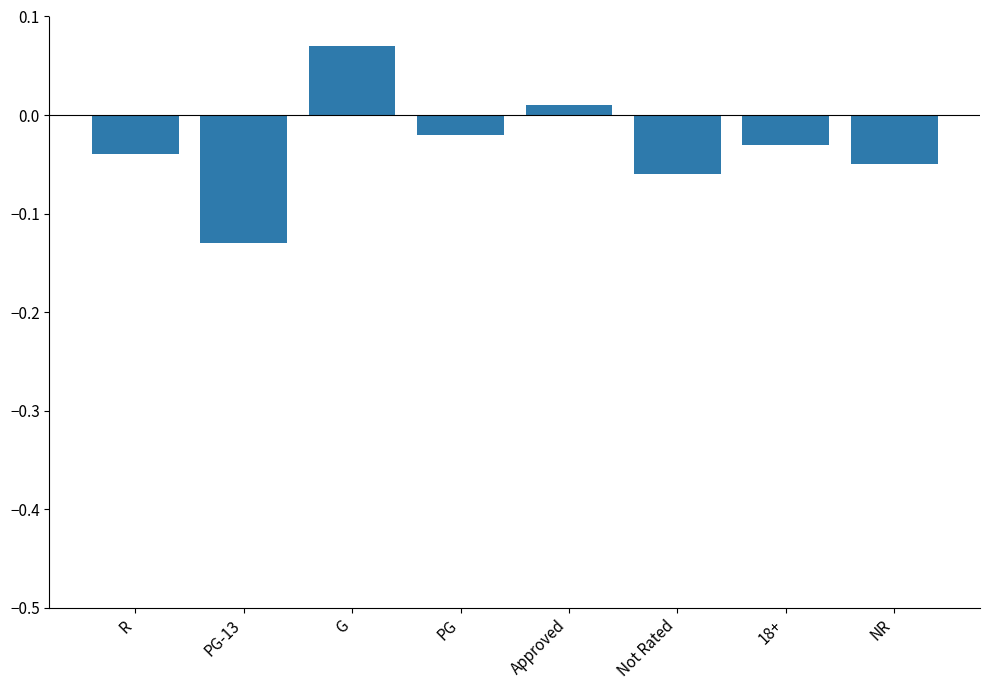

What is the change in value from PG-13 to 18+?

+0.1